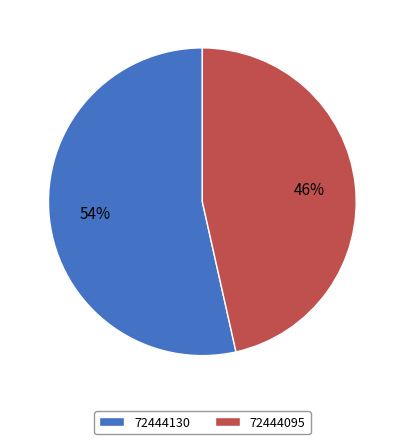

To the nearest percent, what percentage of the pie is 72444130?

54%